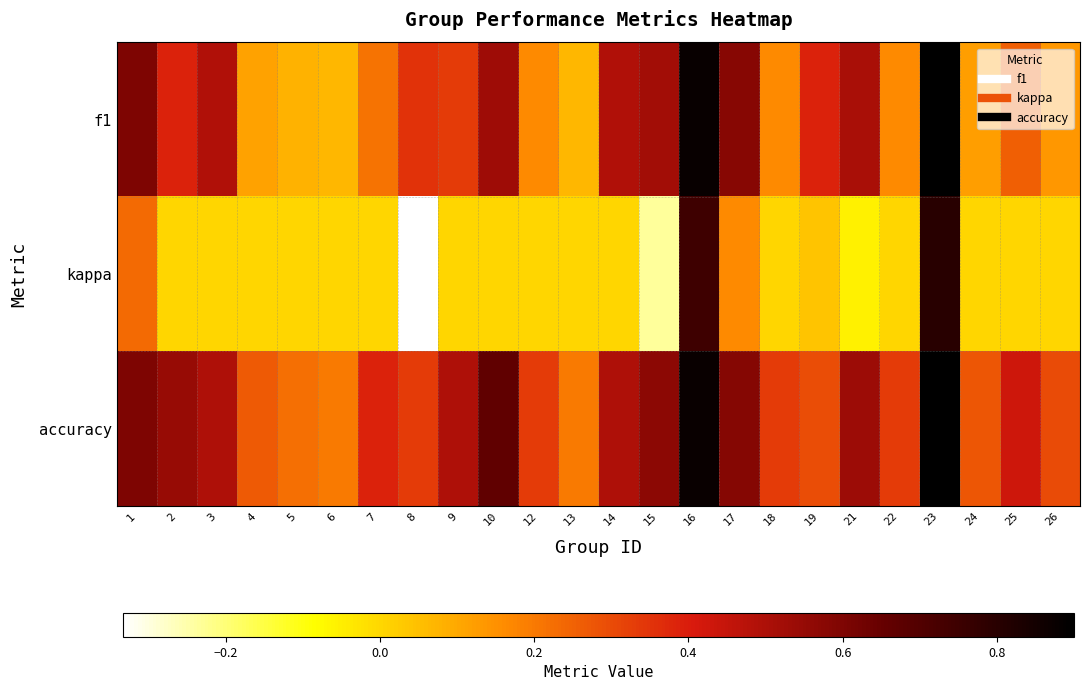

Between 1 and 10, which series saw the biggest shift?

kappa